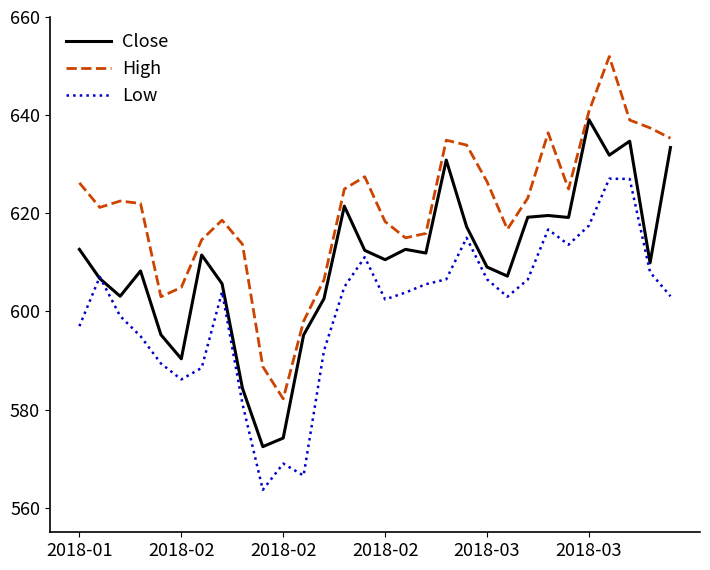

List the series in order of their overall mean, highest first.

High, Close, Low